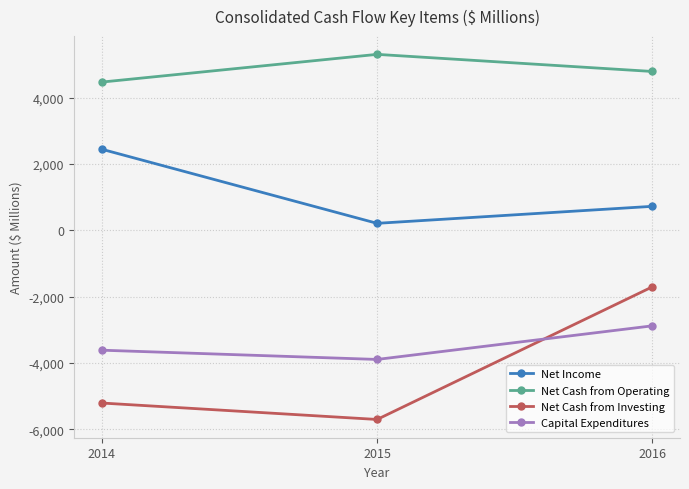

What is the value of the Net Cash from Investing point at the 3rd from the left?

-1705